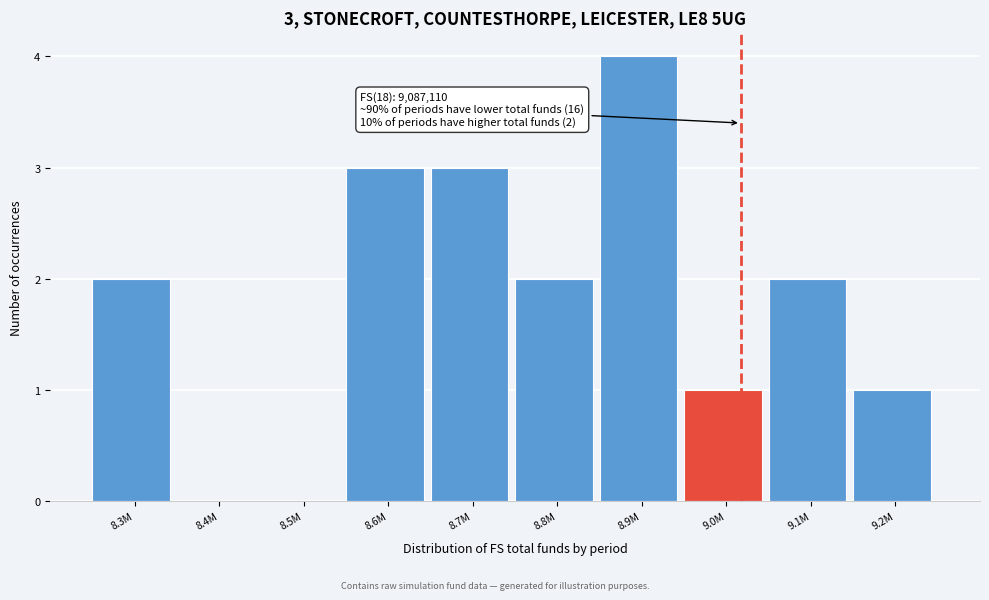

Reading left to right, transcribe all the data shown in this chart.

8.3M=2	8.4M=0	8.5M=0	8.6M=3	8.7M=3	8.8M=2	8.9M=4	9.0M=1	9.1M=2	9.2M=1